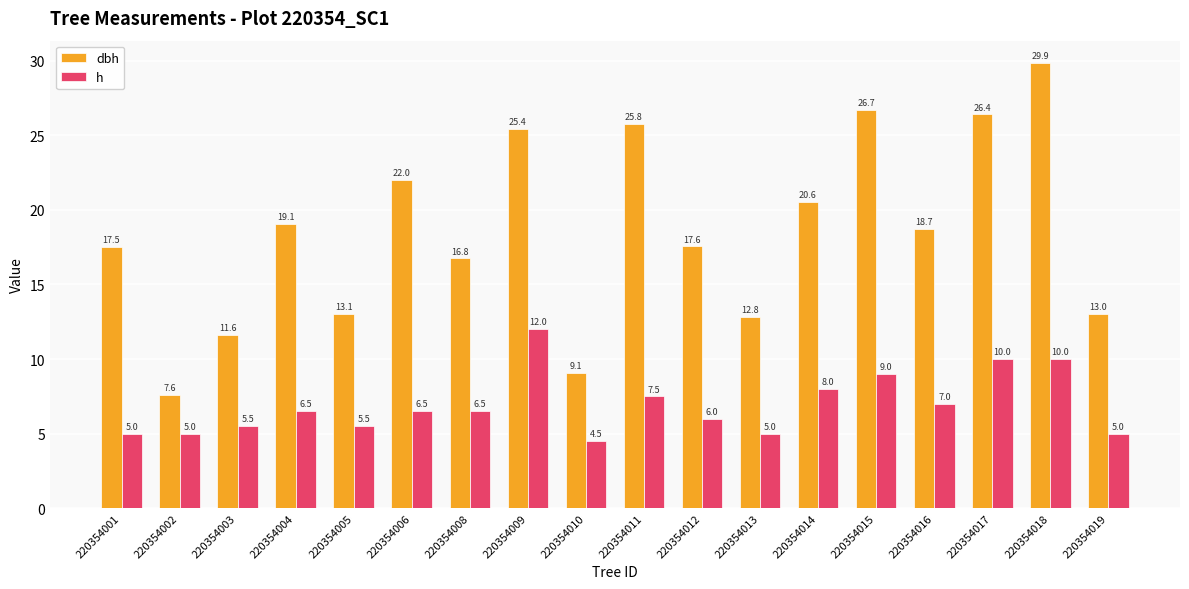

What value does the dbh series have at 220354001?

17.5